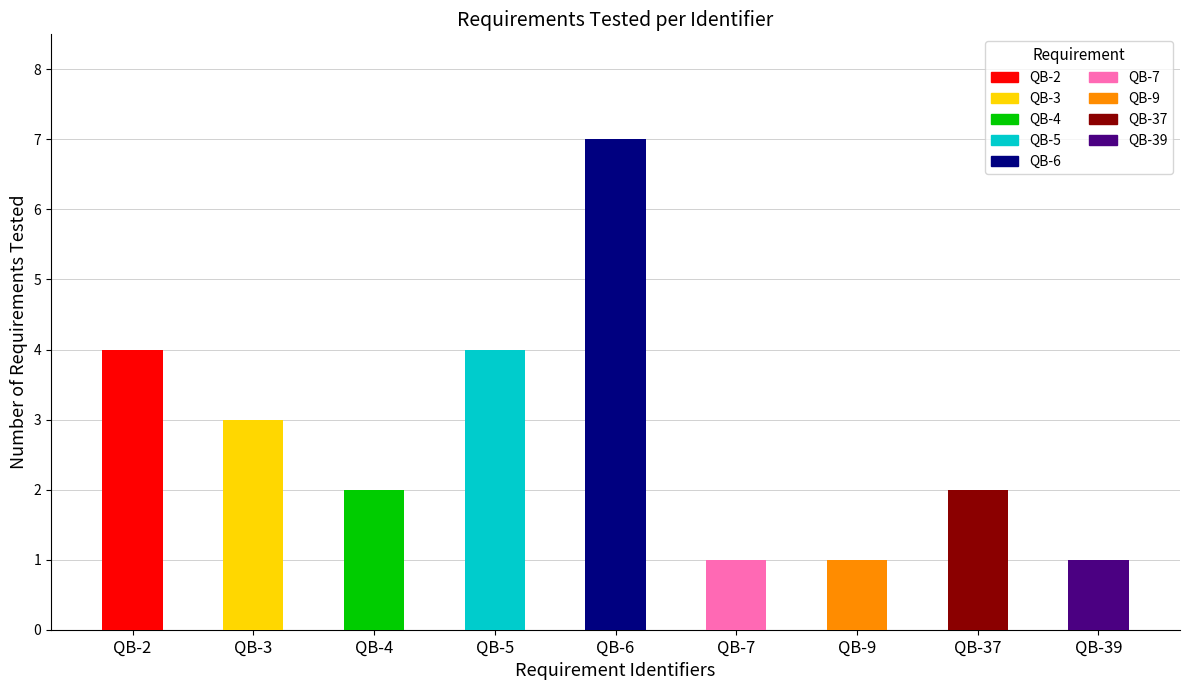

What is the maximum value shown in the chart?

7